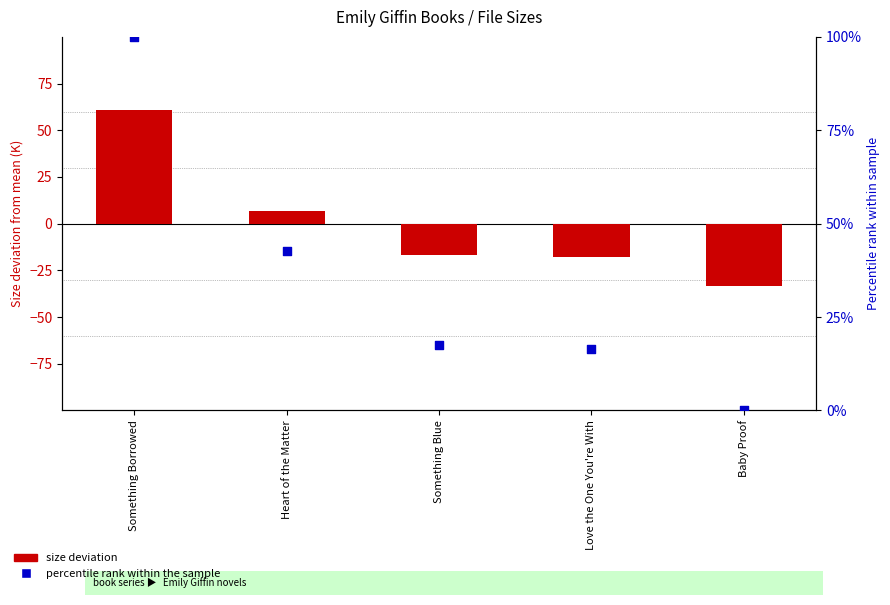

What are all the series names shown in the legend?

Size deviation, Percentile rank